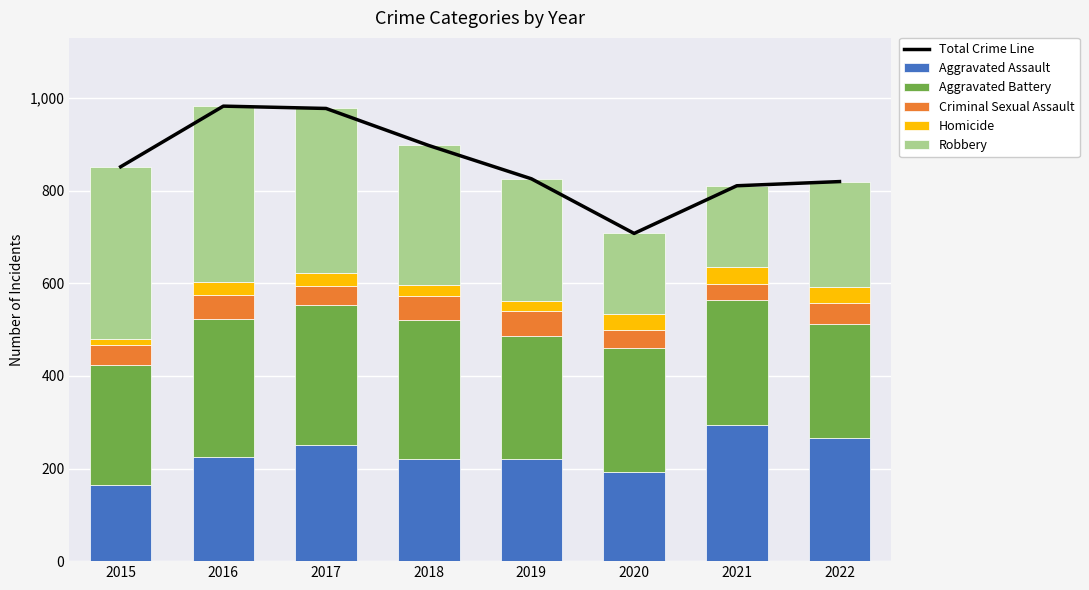

Read the Total Crime Line value at 2017.

978